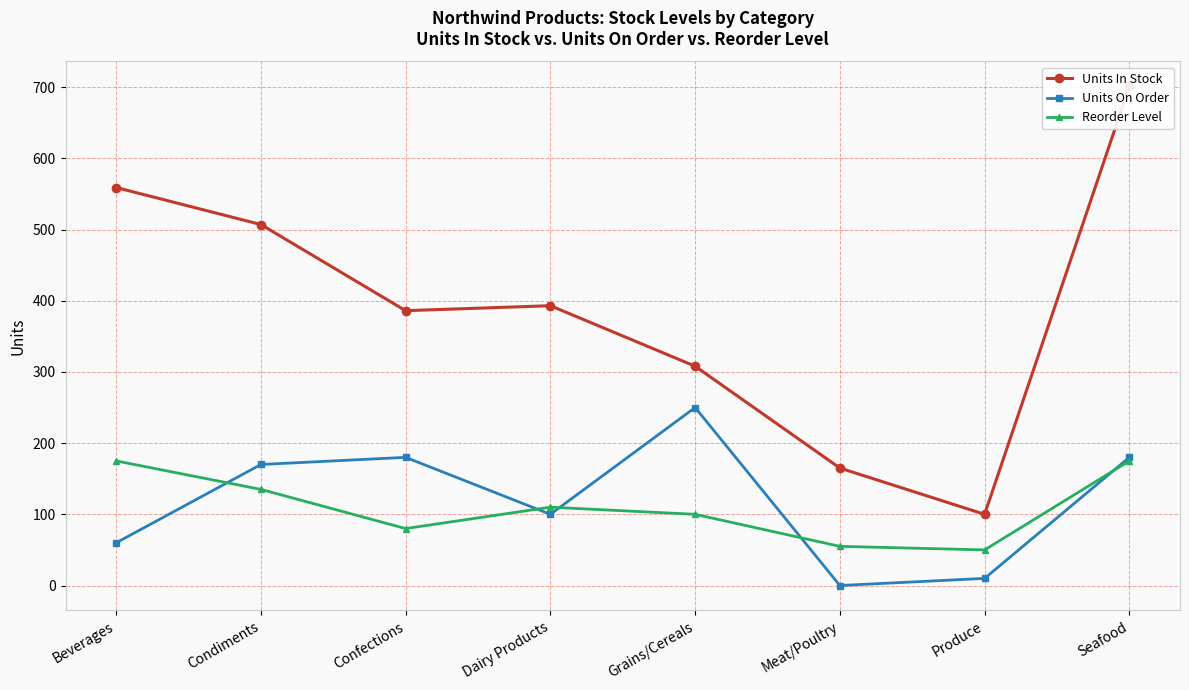

At which category does Units On Order reach its first local peak?

Confections